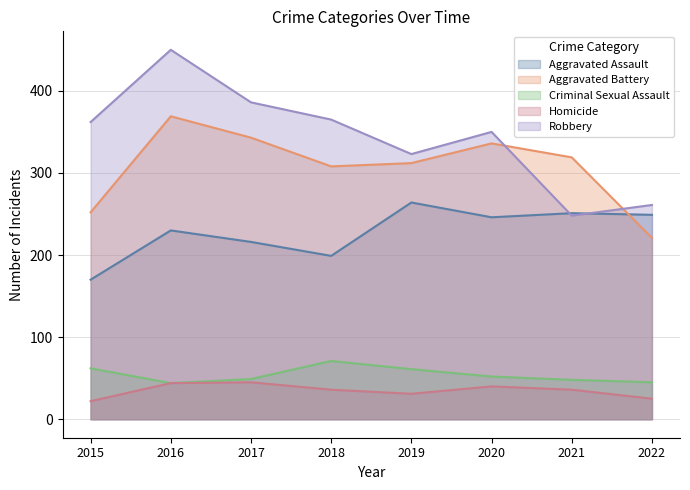

Is the value of Aggravated Battery at 2019 greater than the value of Criminal Sexual Assault at 2015?

Yes